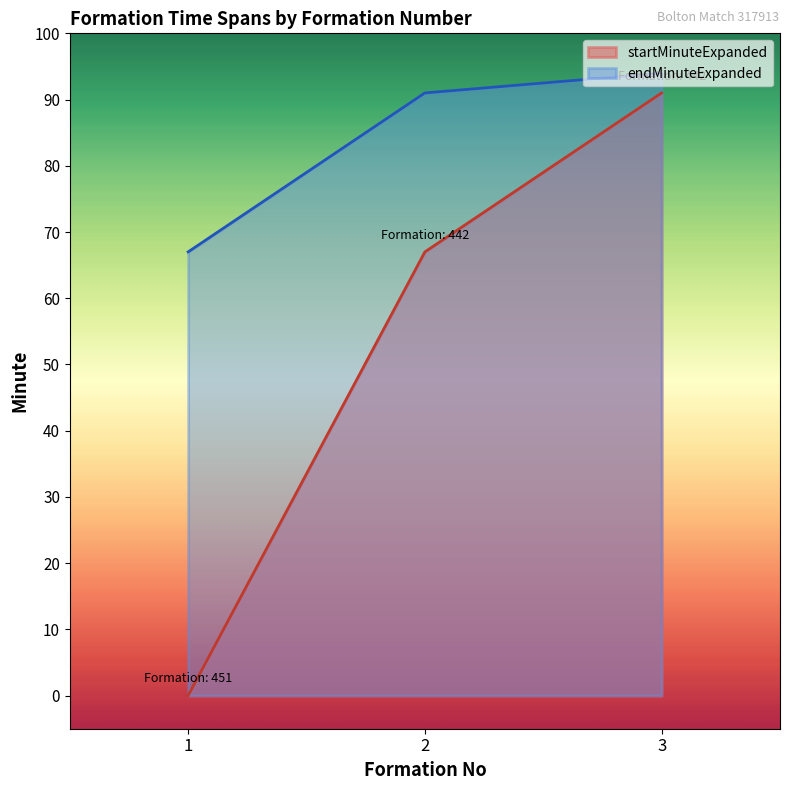

The value of startMinuteExpanded at 1 is 54. True or false?

False